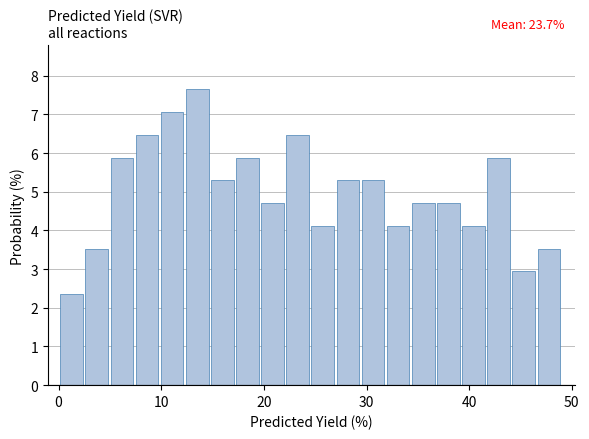

Read against the x-axis, roughly where is the centre of the tallest bar?

14